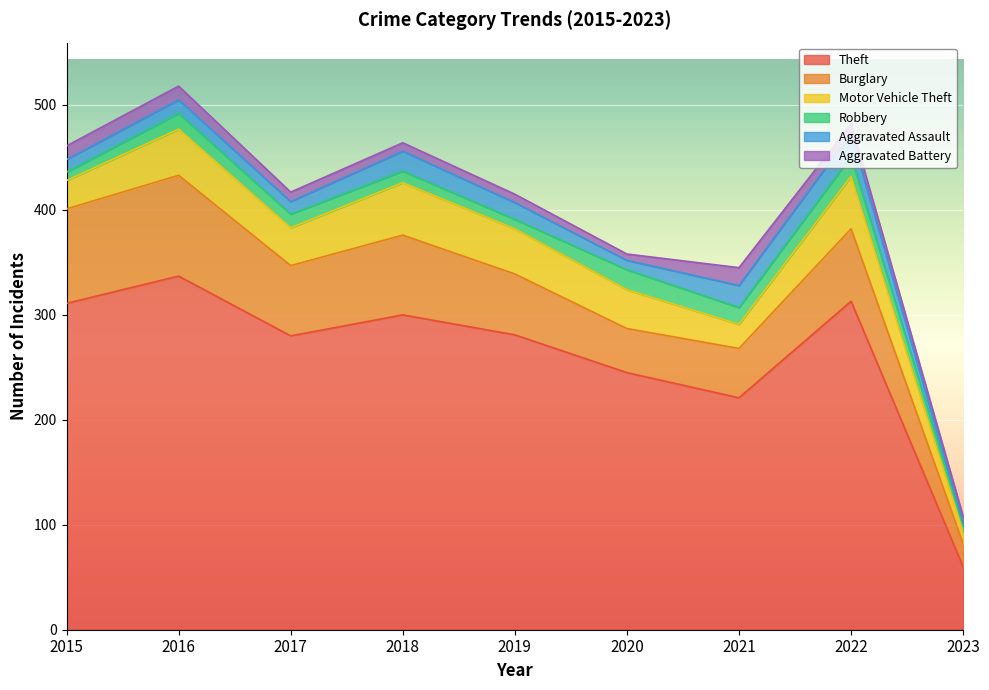

What is the minimum value shown in the chart?

3